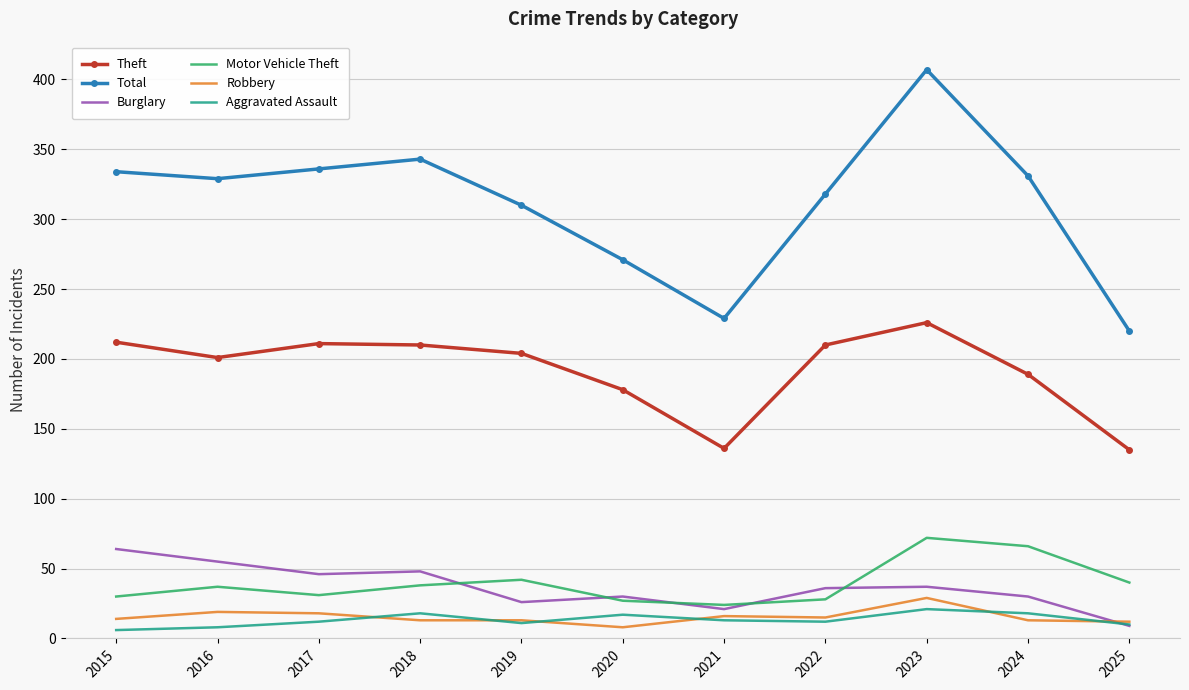

What is the minimum value for Total?

220